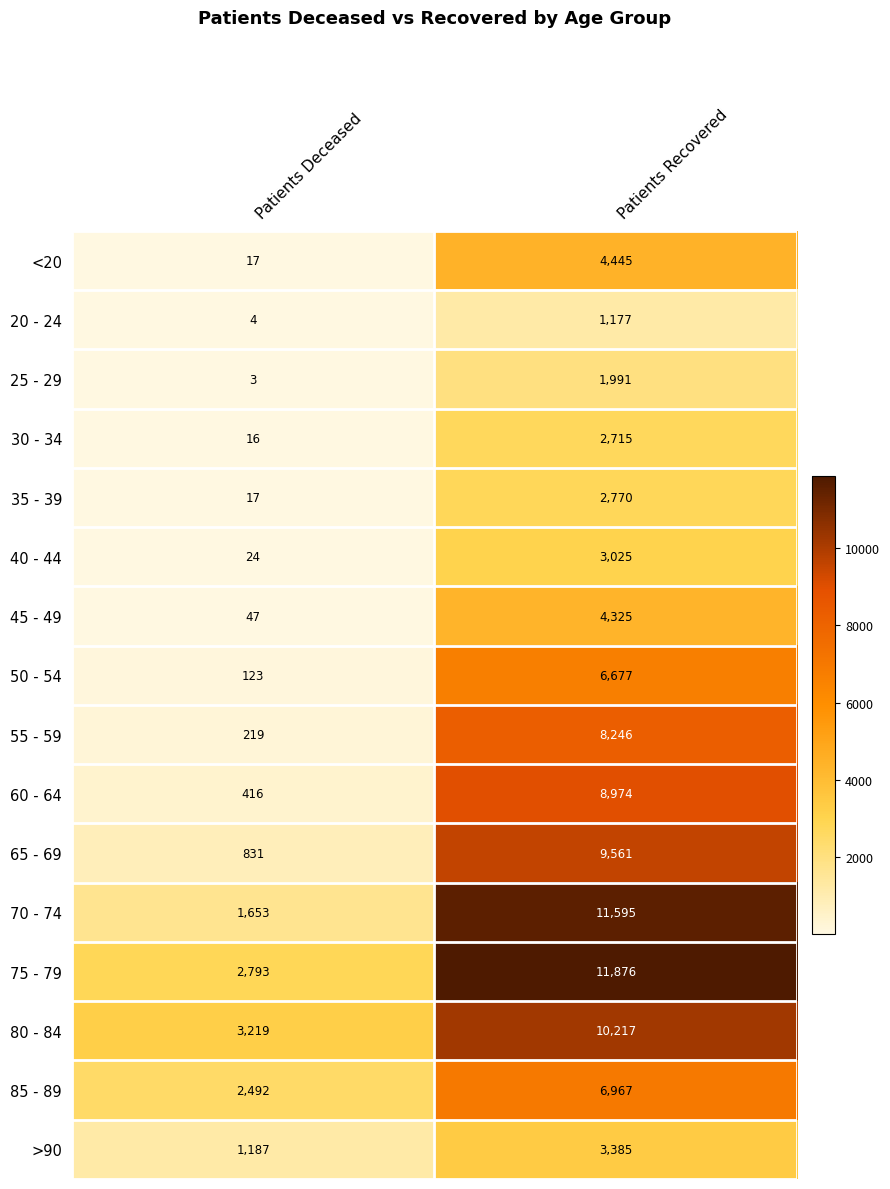

Where is 70 - 74 nearest to the value 6624?

Patients Deceased